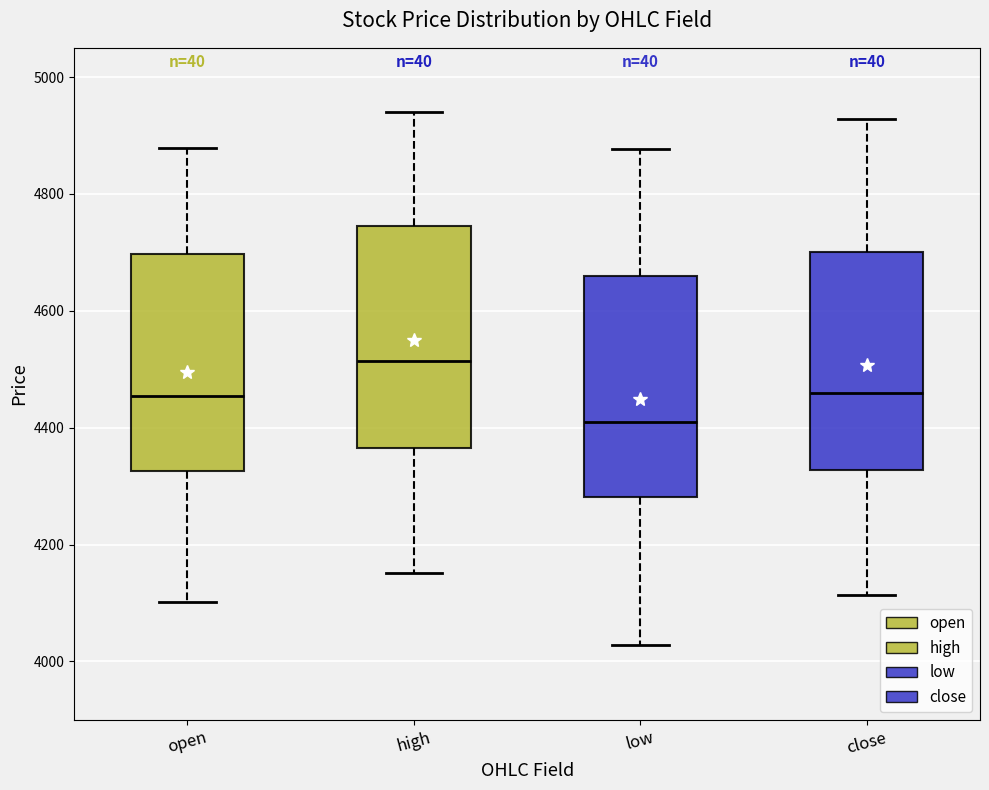

Reading left to right, transcribe this box plot: for each box, give where its median line is, the range the box spans, and where its two whiskers end, as read against the y-axis. The values are not printed on the chart, so give them approximately, as read against the axis.

open: median 4460, box 4320 to 4700, whiskers 4100 to 4880
high: median 4520, box 4360 to 4740, whiskers 4160 to 4940
low: median 4400, box 4280 to 4660, whiskers 4020 to 4880
close: median 4460, box 4320 to 4700, whiskers 4120 to 4920